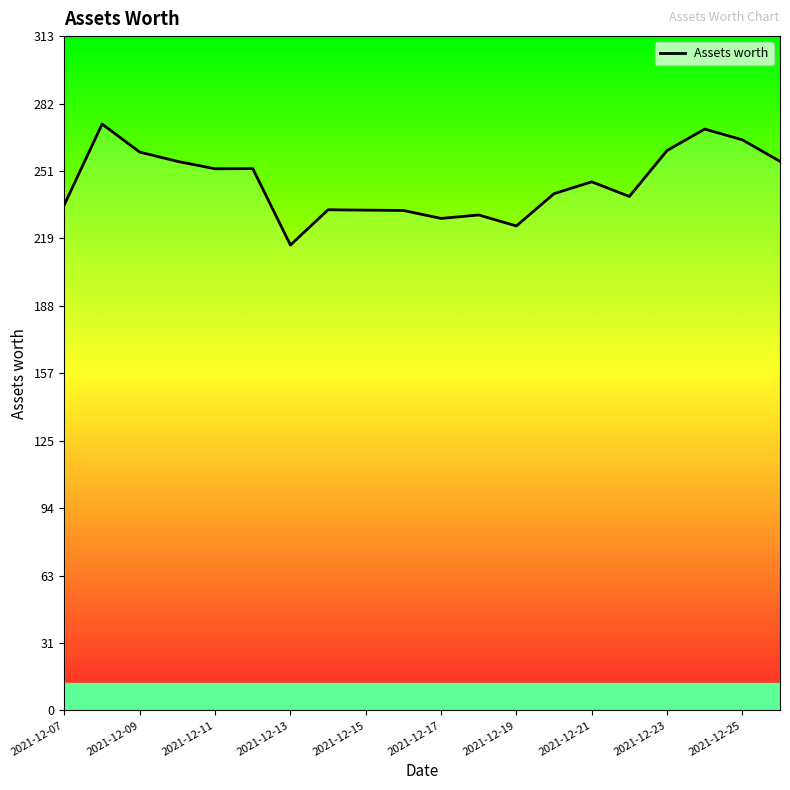

What is the smallest value displayed?

216.1